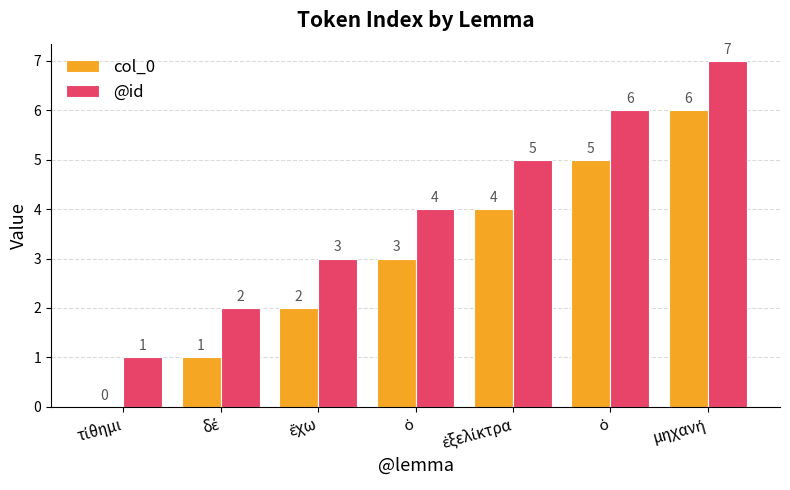

What is the highest value of the col_0 series?

6